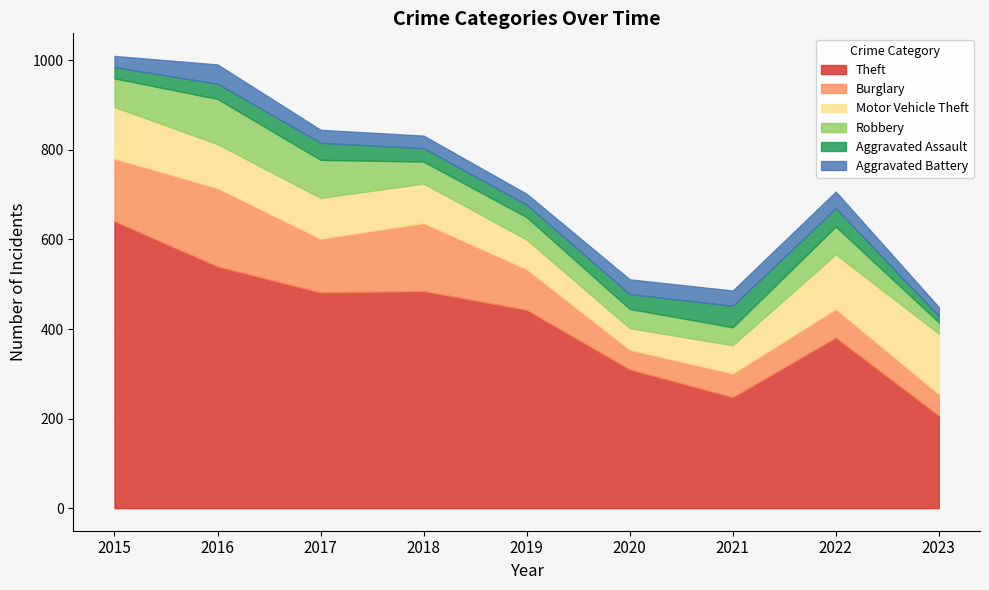

Where is the first local minimum for Aggravated Assault?

2019